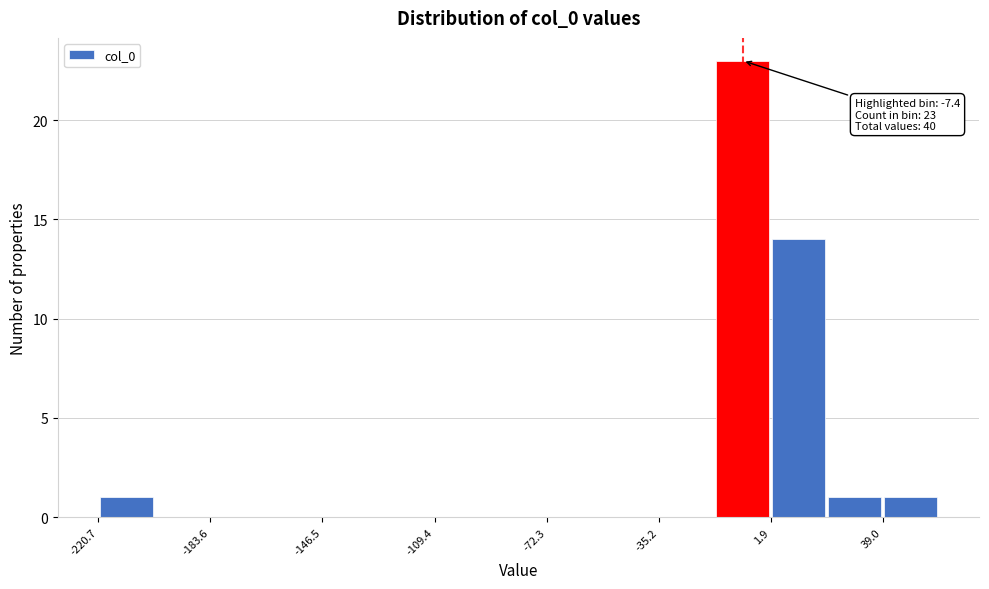

Around what value on the x-axis is the tallest bar? Give the approximate position of its centre, as read against the axis.

-5